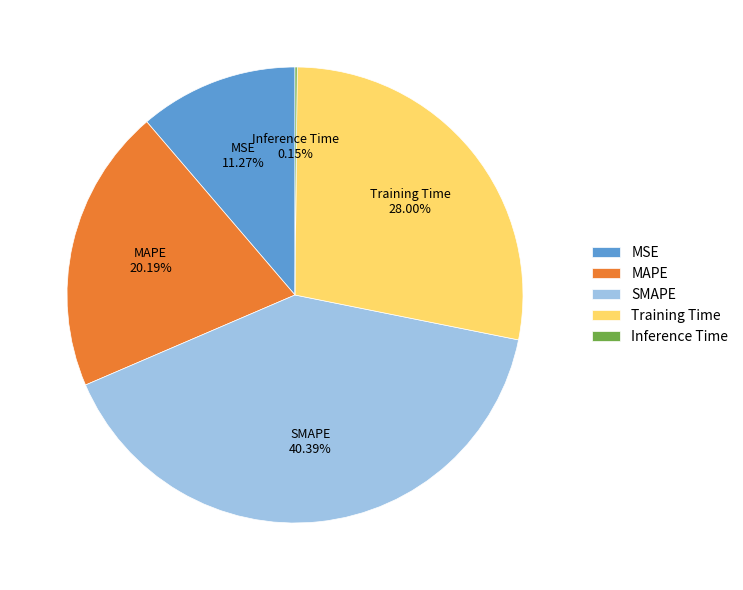

Does Training Time represent more than half of the total?

No